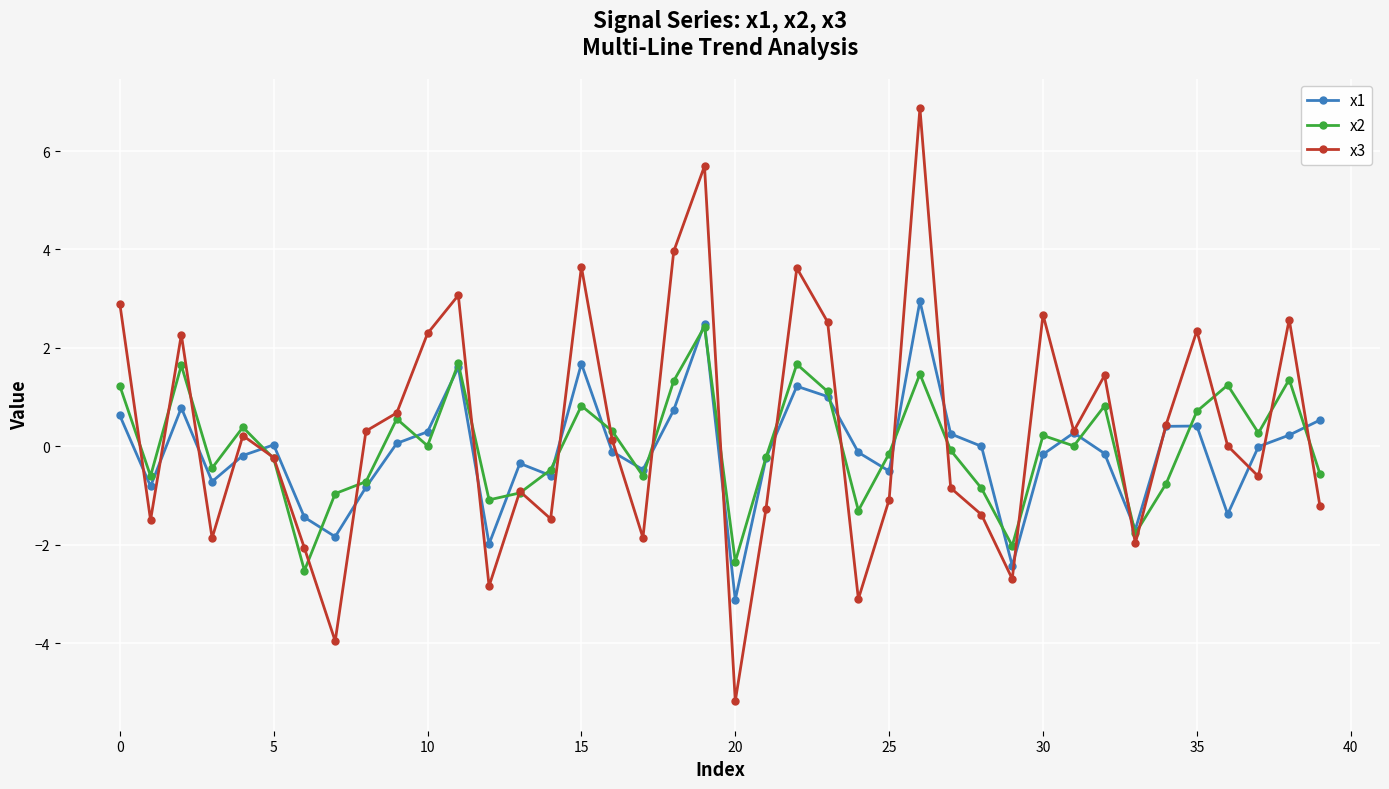

What is the value of the x1 point at the 13th from the left?

-2.0